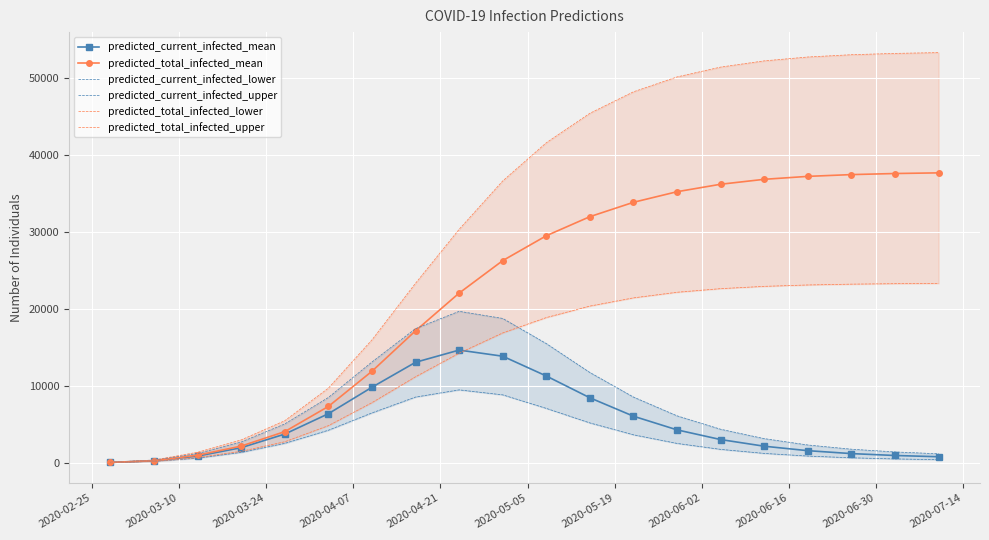

Which series has the largest total across all categories?

predicted_total_infected_upper